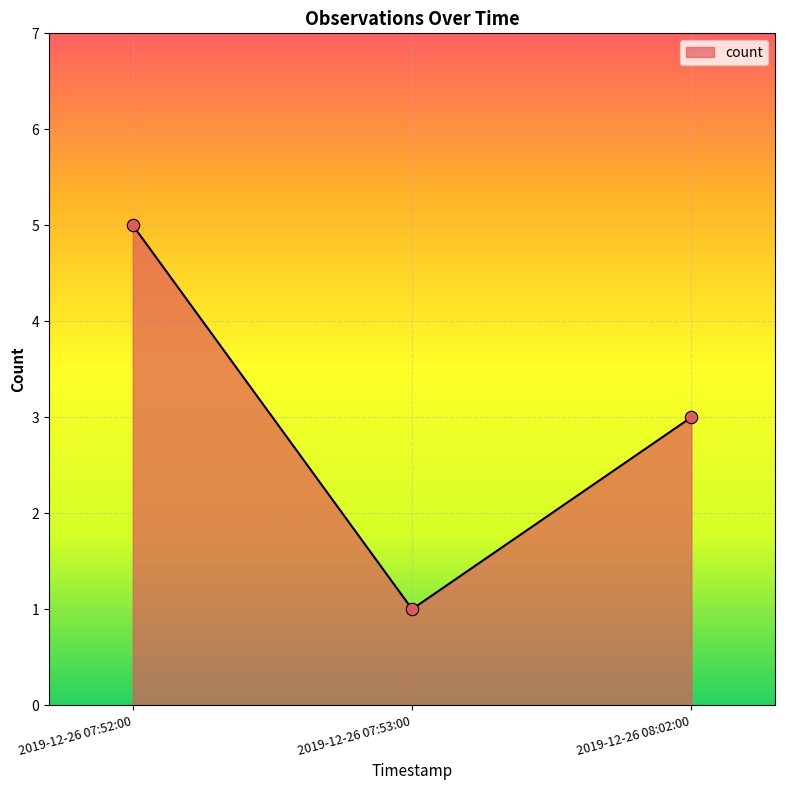

Approximately how many times larger is the value at 2019-12-26 07:53:00 compared to 2019-12-26 07:52:00?

0.2